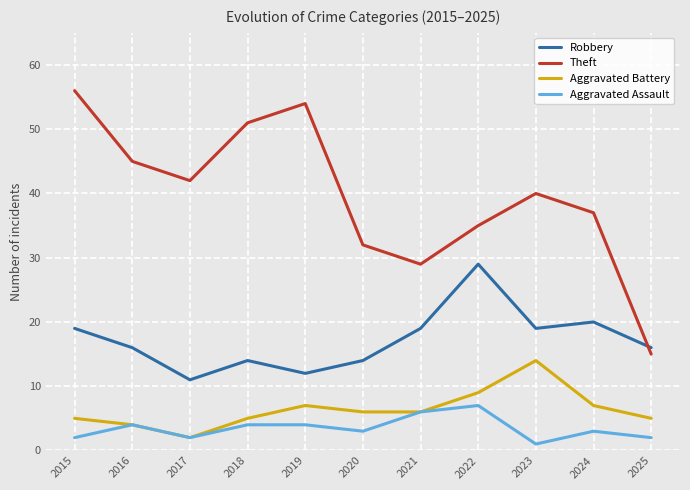

How many lines are shown in the chart?

4